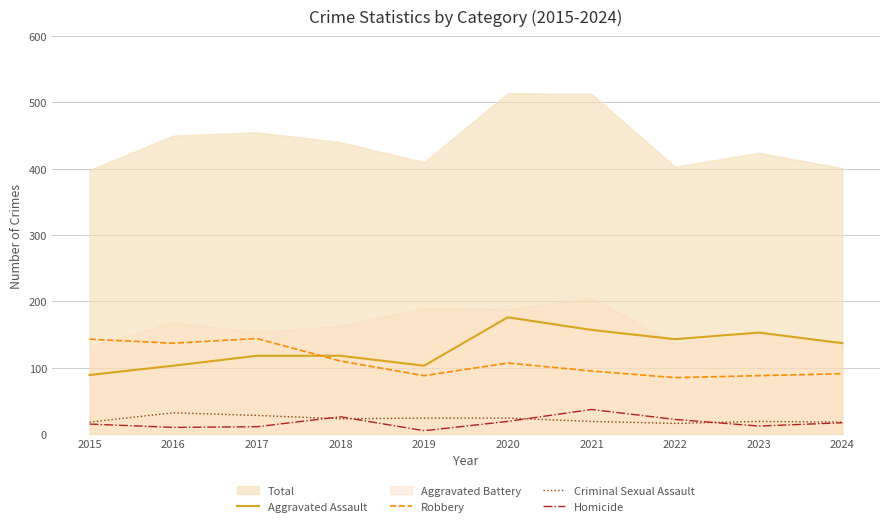

Where is Homicide nearest to the value 21?

2022